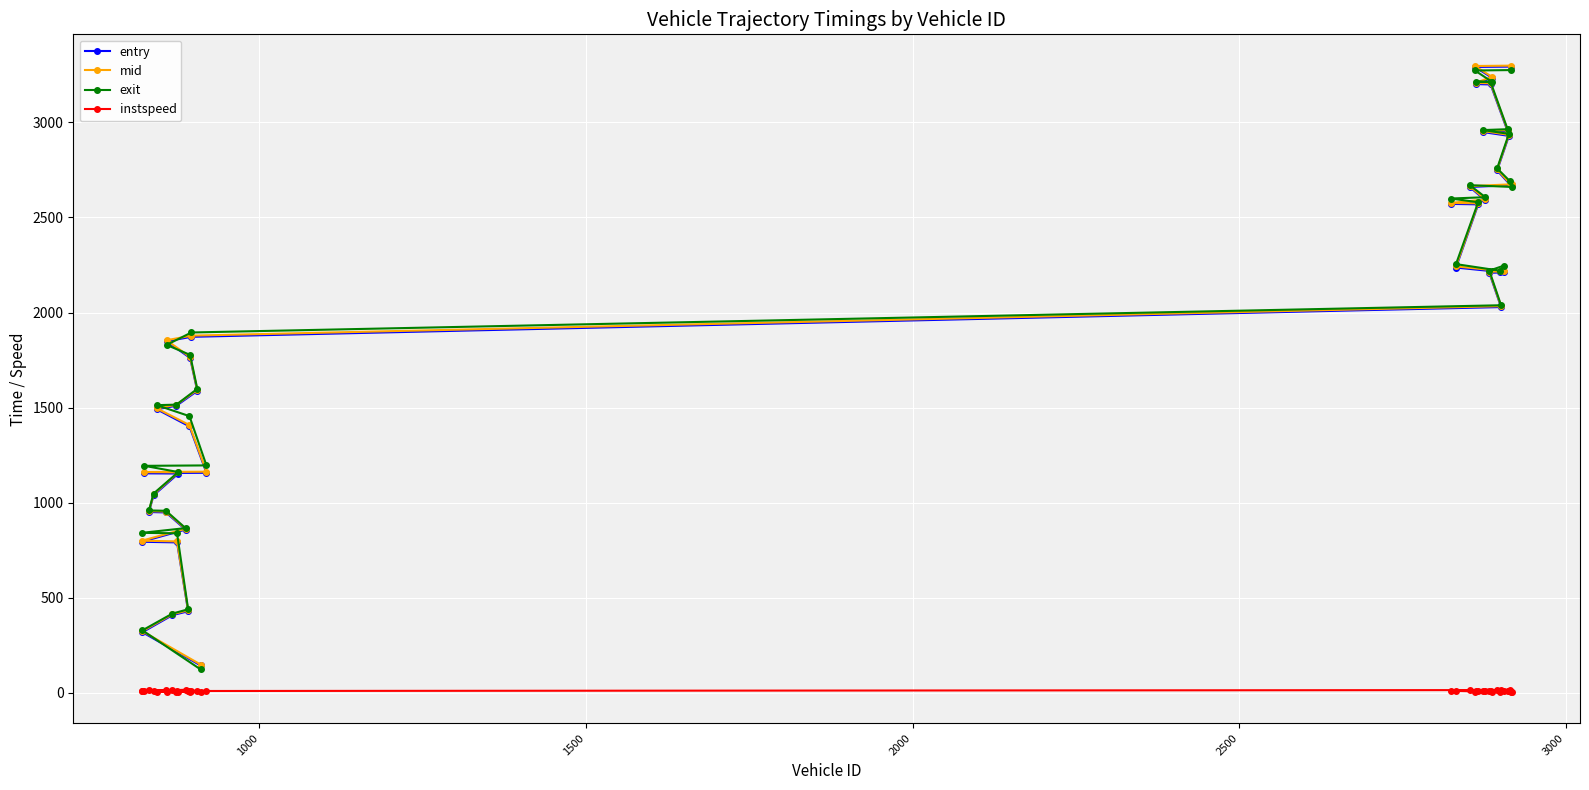

At how many categories does at least one series exceed 817?

36